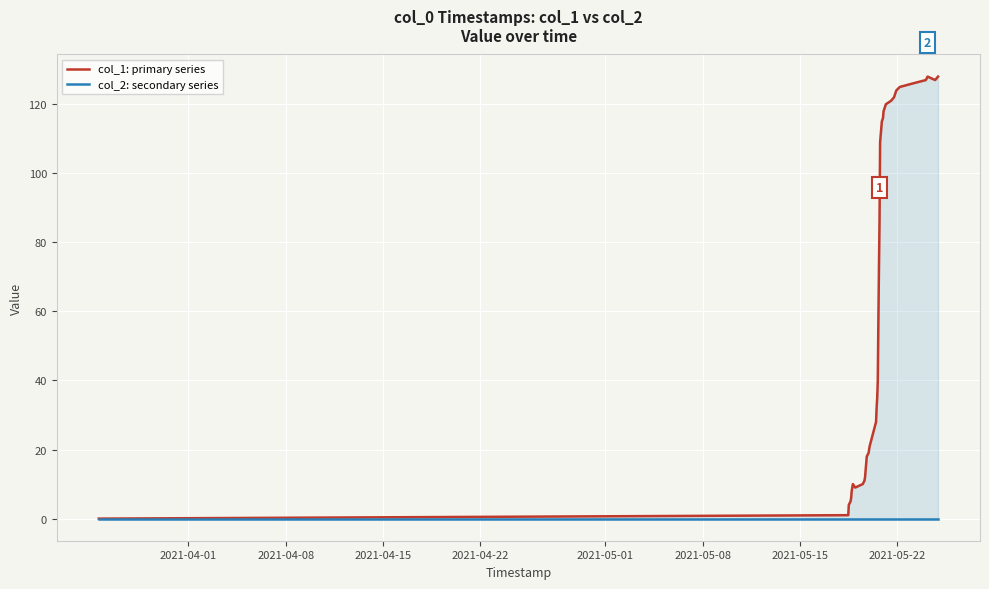

How many series are shown in this chart?

2